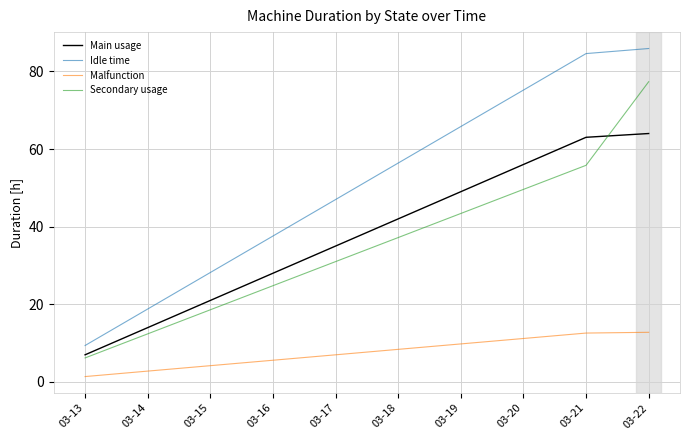

What is the average value of the Main usage series?

37.9